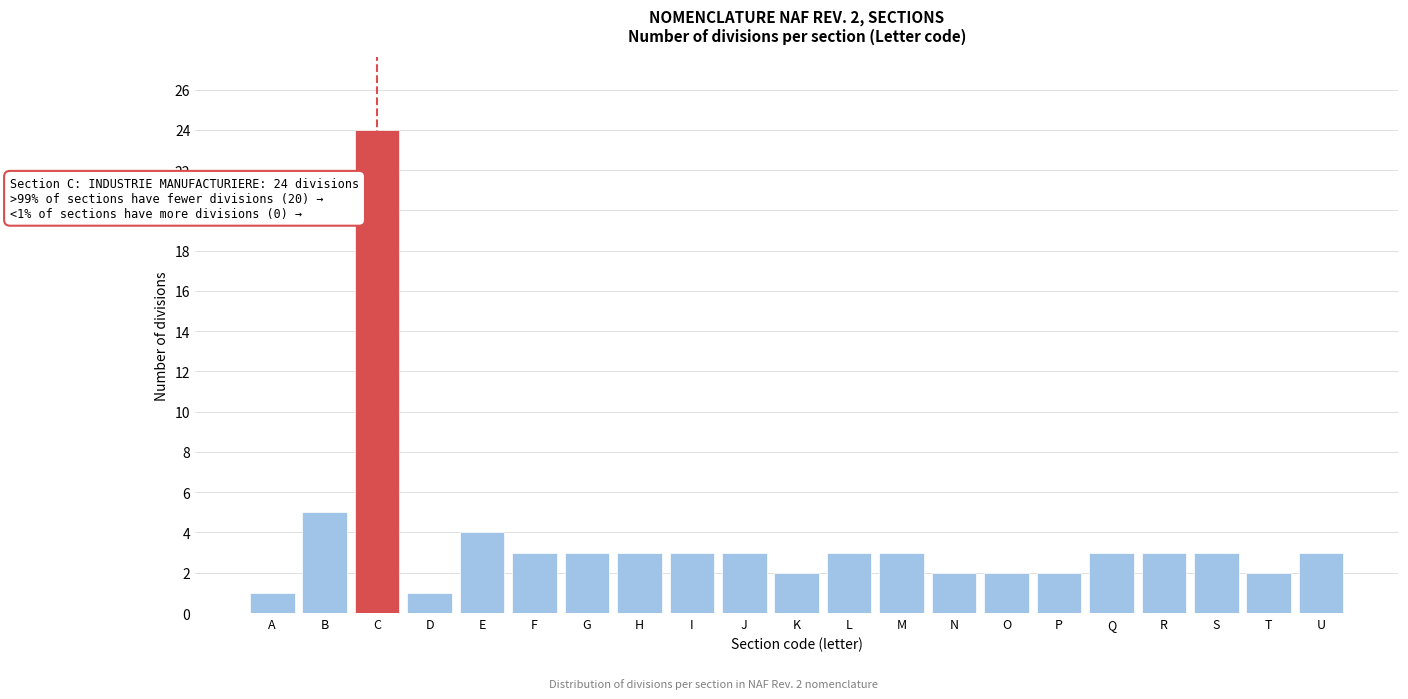

Reading right to left, transcribe all the data shown in this chart.

3	2	3	3	3	2	2	2	3	3	2	3	3	3	3	3	4	1	24	5	1